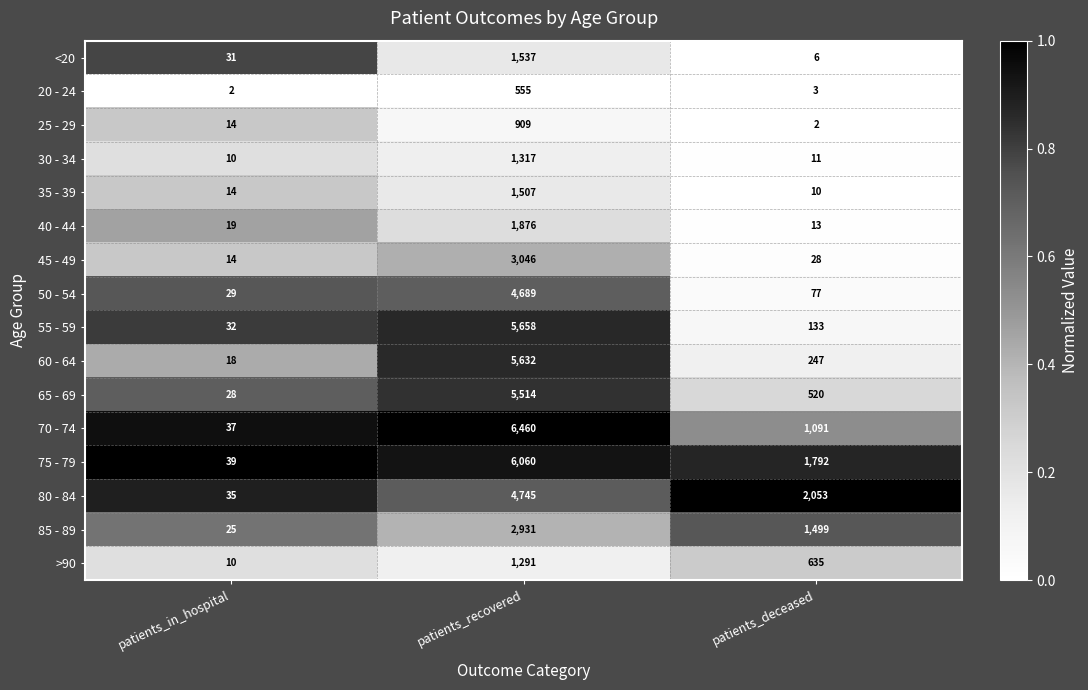

What is the difference between the maximum and minimum values in the 55 - 59 series?

5626